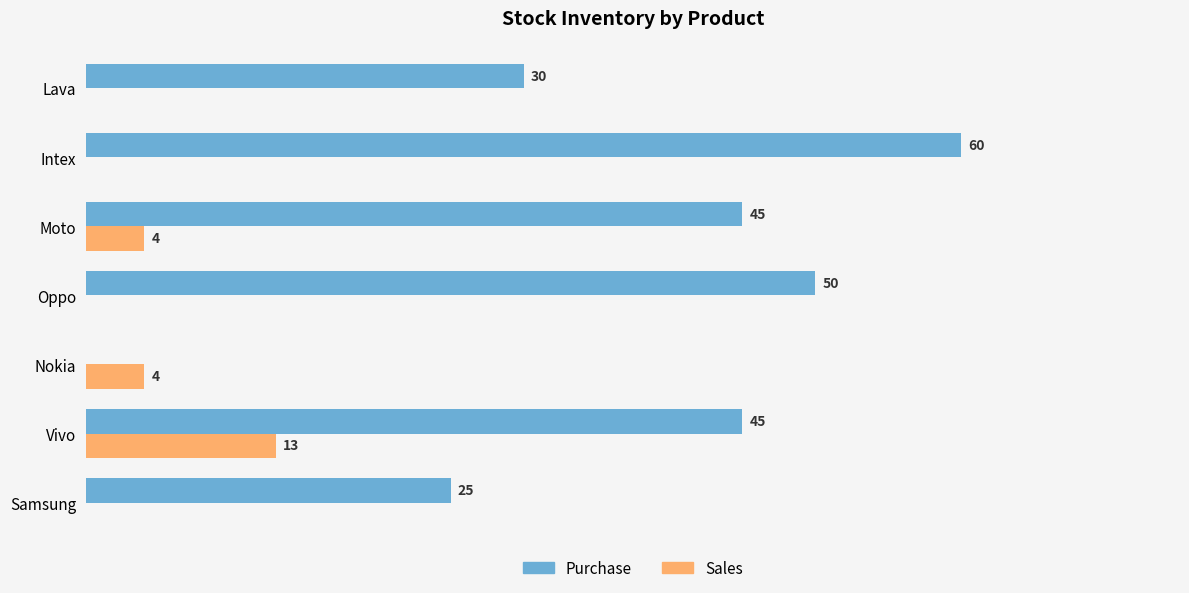

Which series has the largest total across all categories?

Purchase